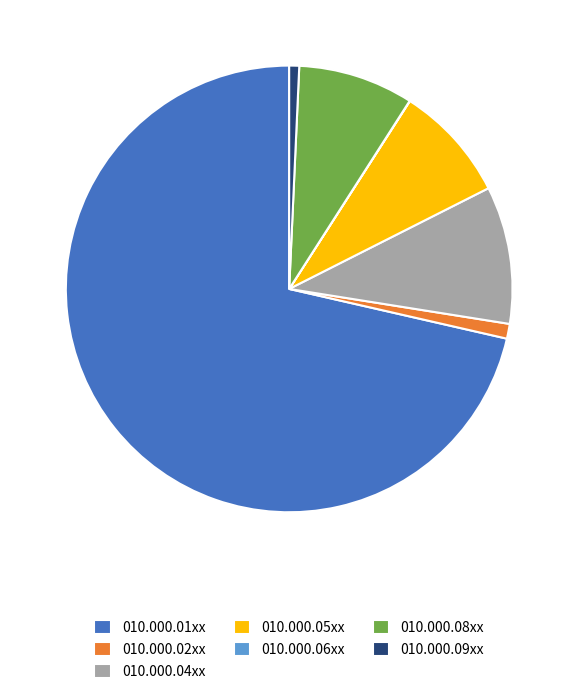

The 010.000.05xx slice represents 18% of the pie. True or false?

False